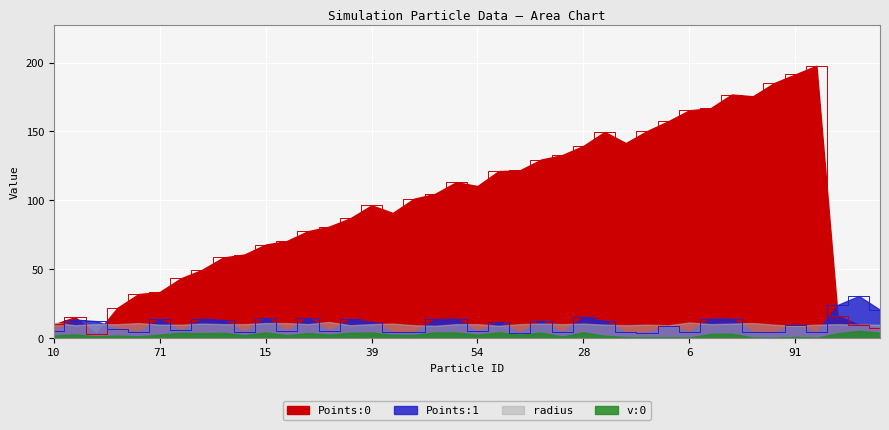

Where is the first local minimum for Points:0?

38